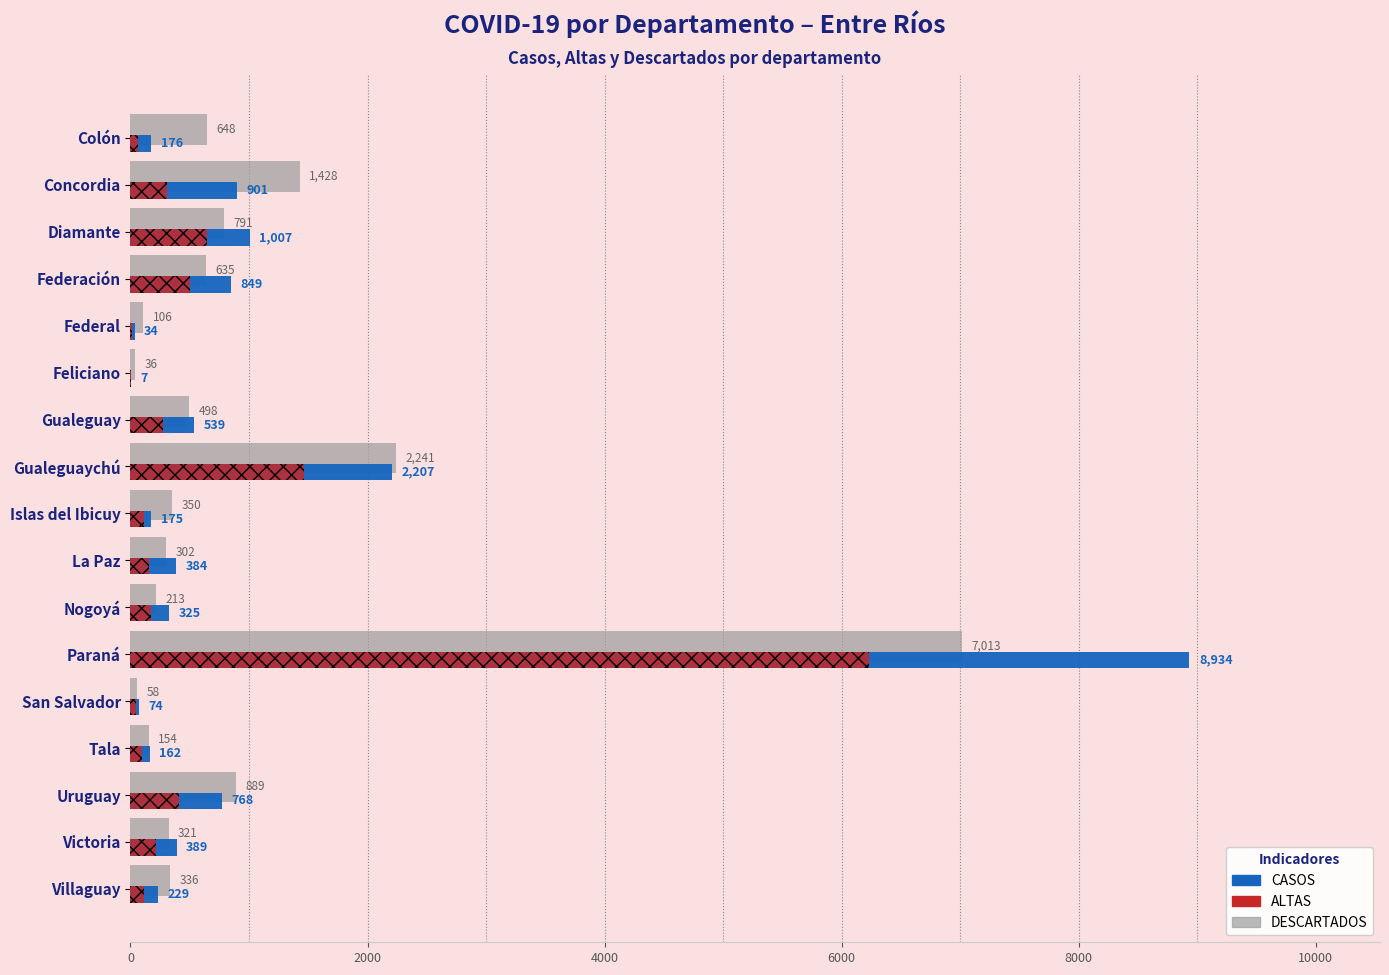

Which series has the widest spread of values?

CASOS